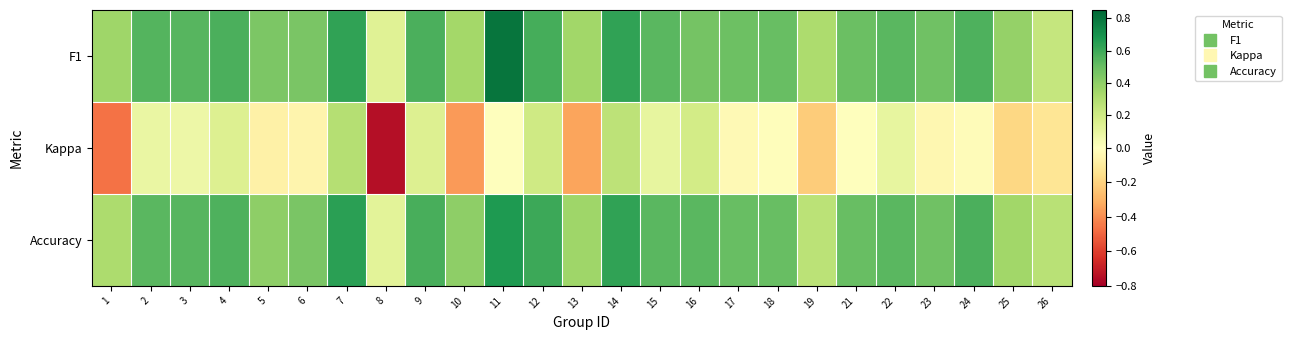

At which category is the sum across all series the highest?

7